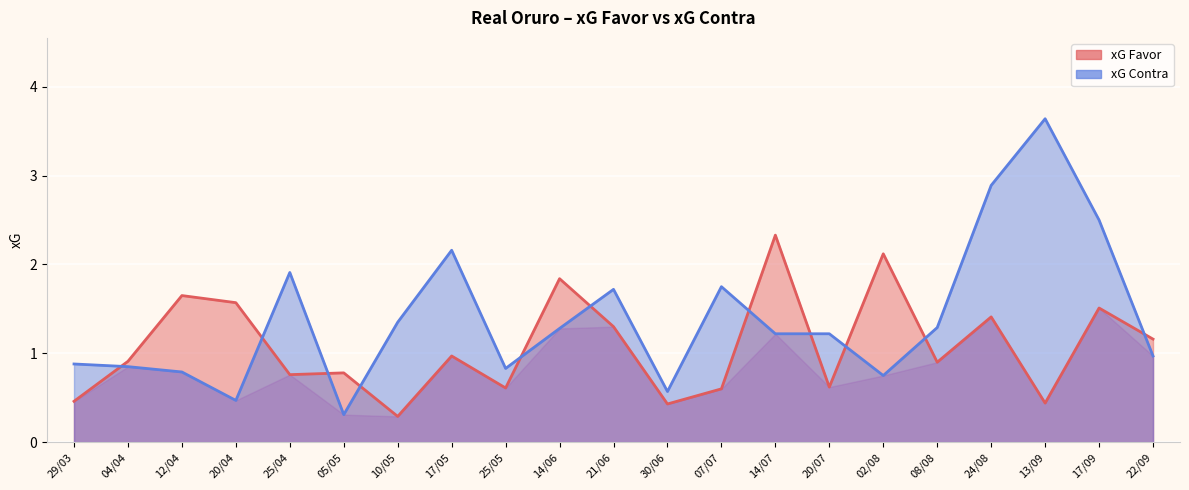

Which series changed the most between 14/06 and 14/07?

xG Favor